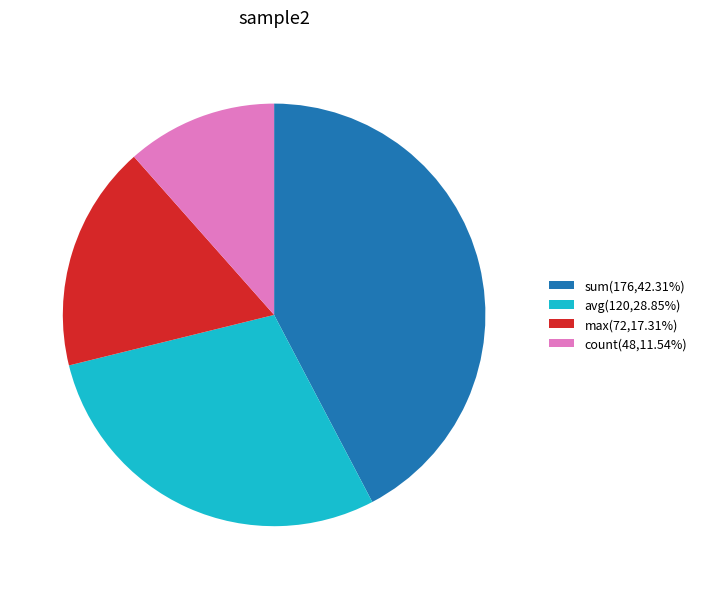

Rank the categories by value from lowest to highest.

count, max, avg, sum